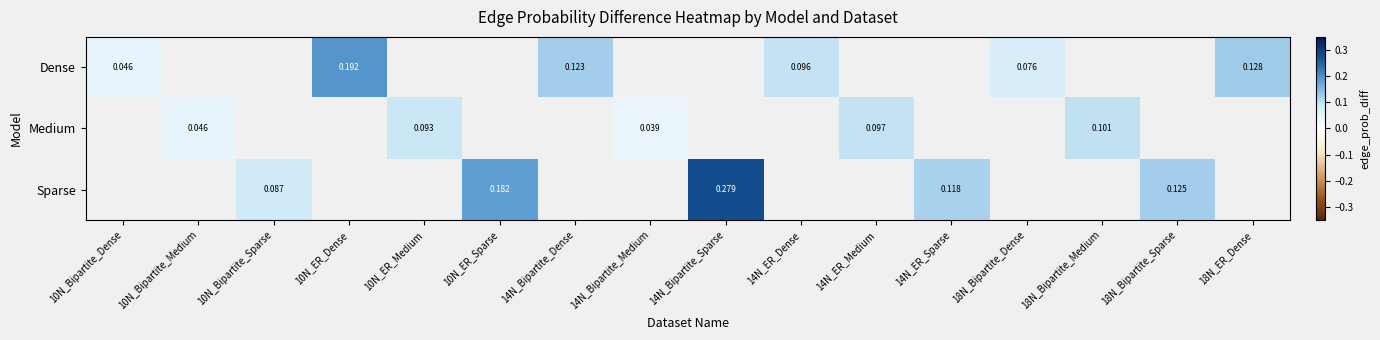

What is the difference between the maximum and minimum values in the Dense series?

0.1